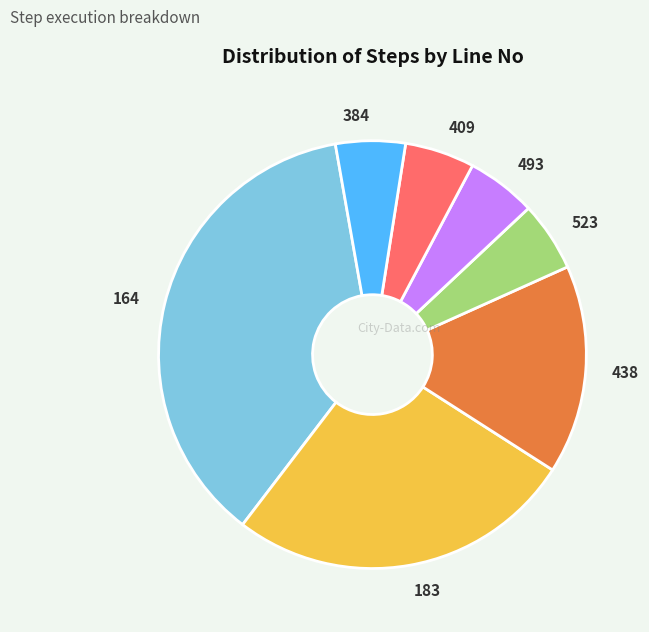

What is the largest slice in the pie chart?

164